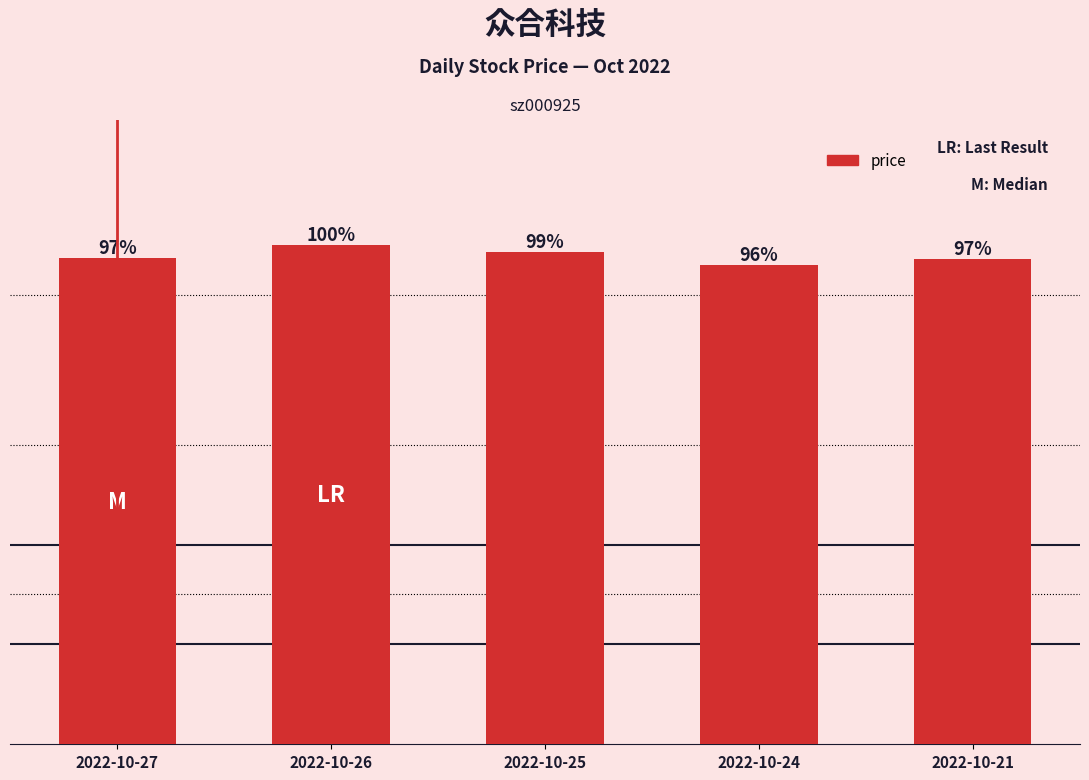

What is the sum of the values at 2022-10-26 and 2022-10-21?

14.8